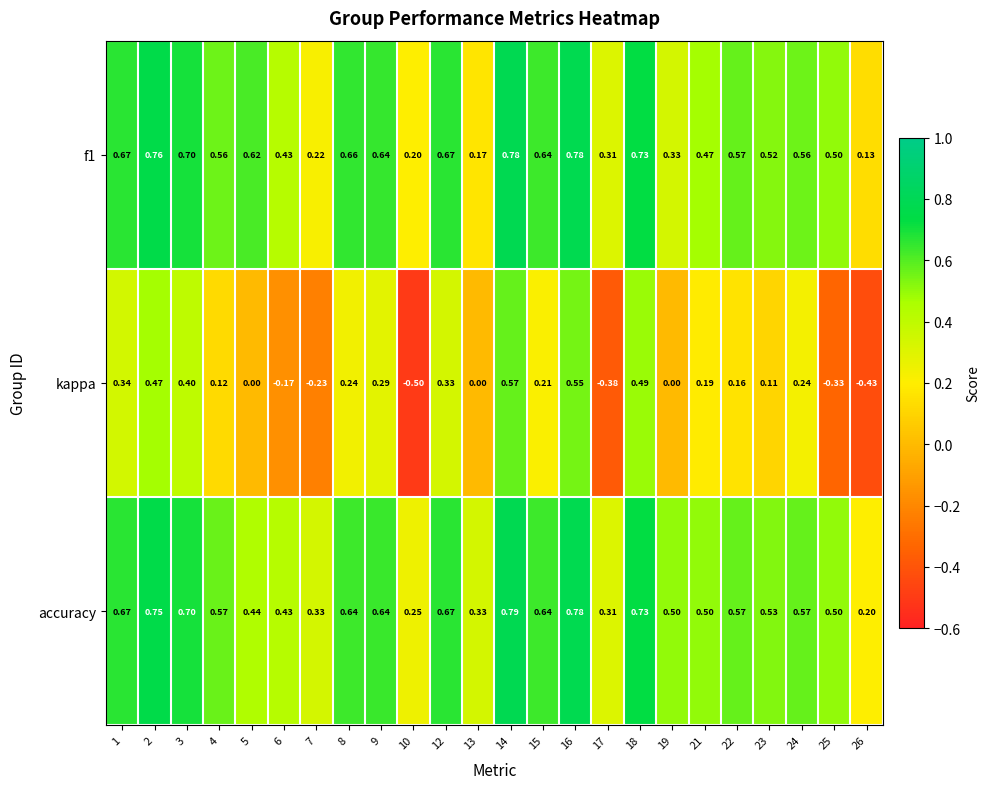

Between 9 and 22, which series saw the biggest shift?

kappa